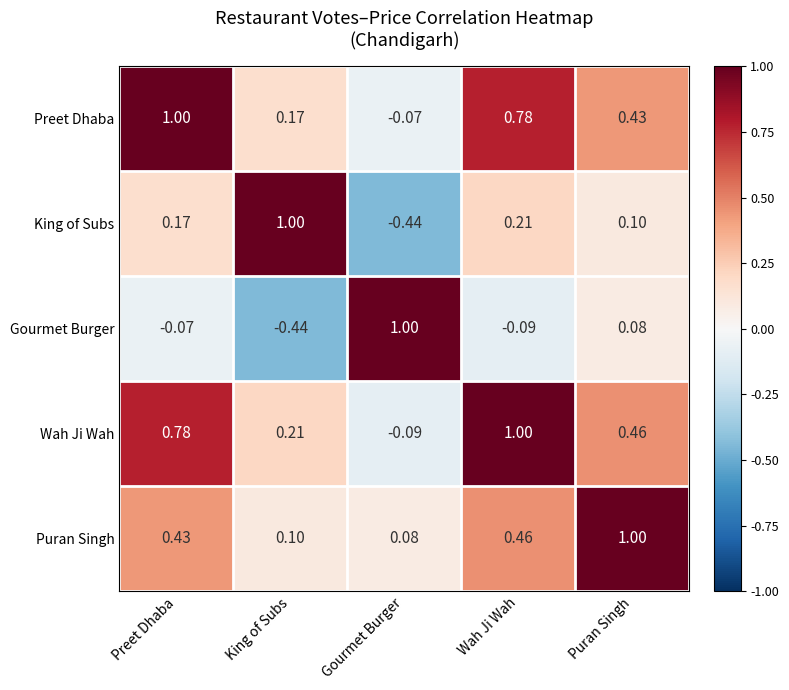

Which series has the largest total across all categories?

Wah Ji Wah